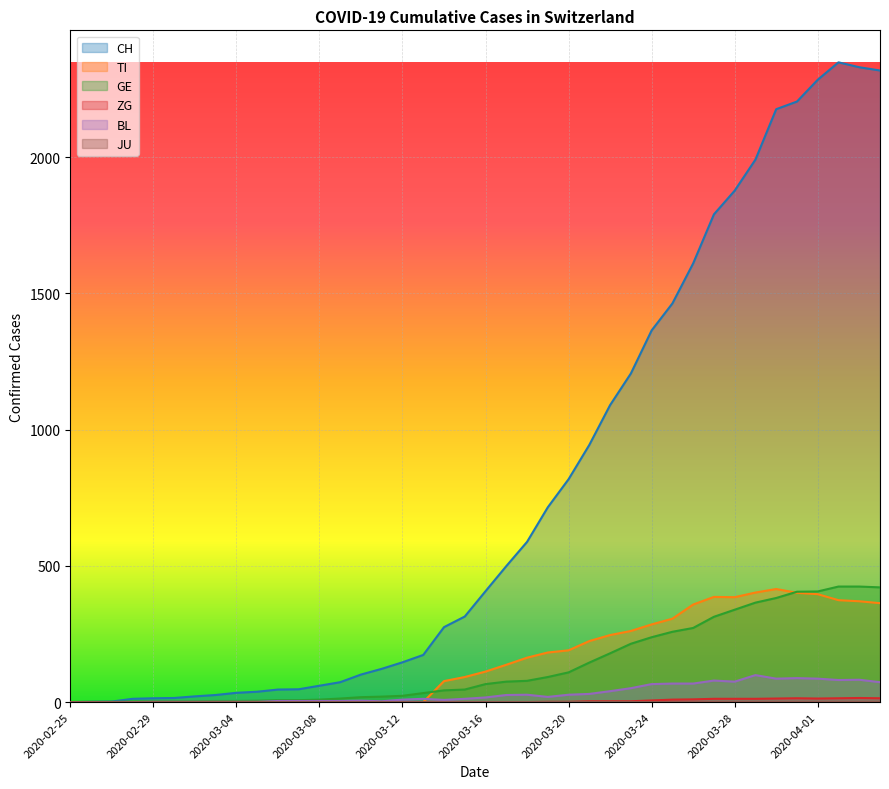

What is the sum of the ZG values at 2020-03-30 and 2020-03-25?

22